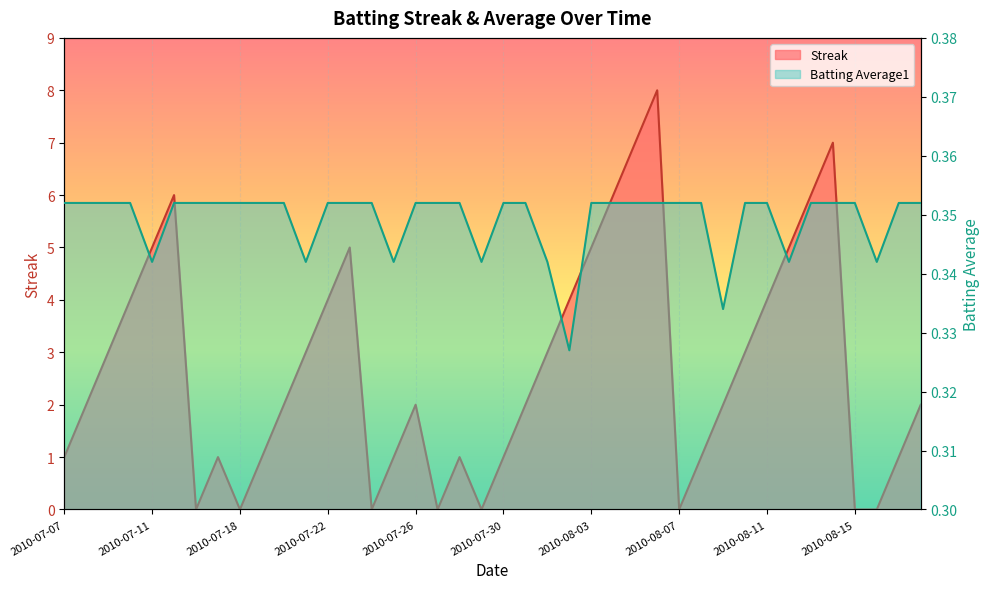

Is it true that Streak equals 3.0 at 2010-08-10?

True